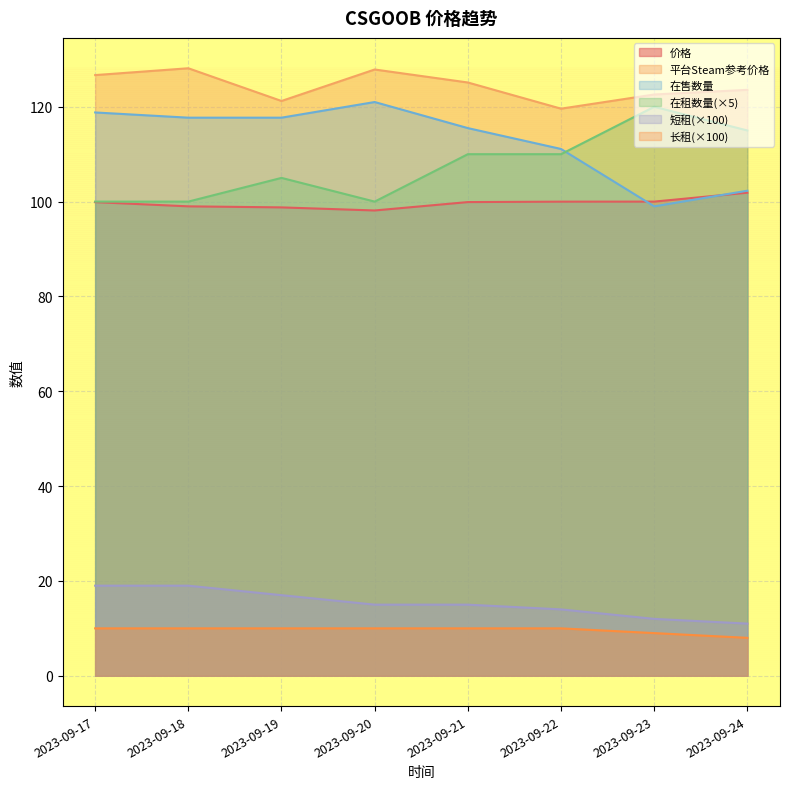

What is the value of the 长租 point at the 2nd from the left?

10.0